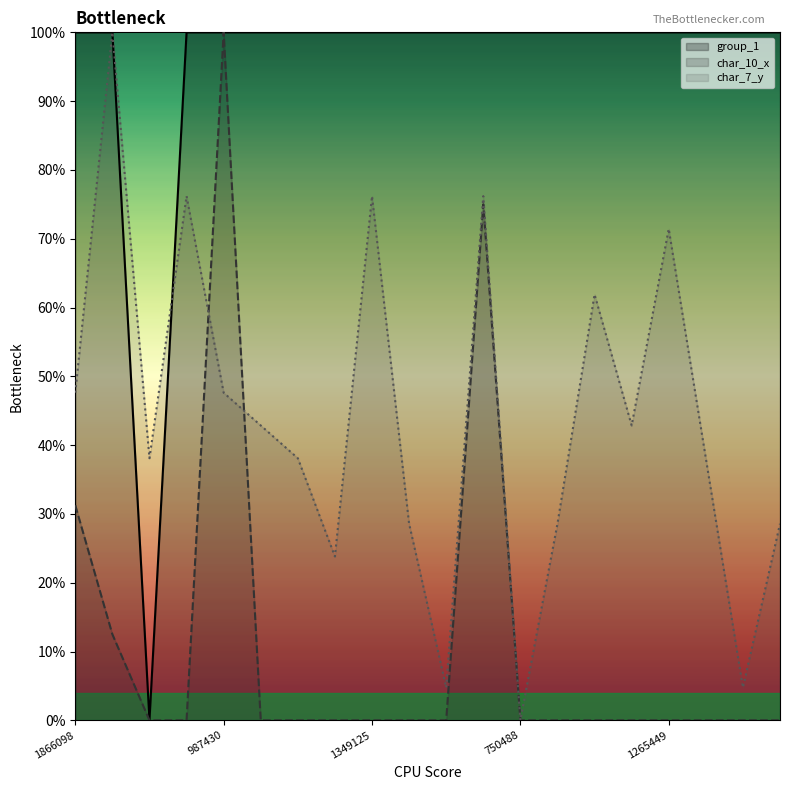

What are all the series names shown in the legend?

group_1, char_10_x, char_7_y